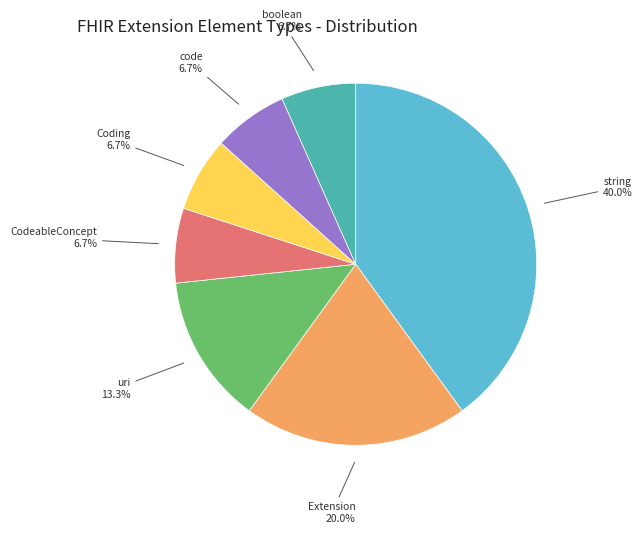

Is there any slice that represents more than half of the pie?

No